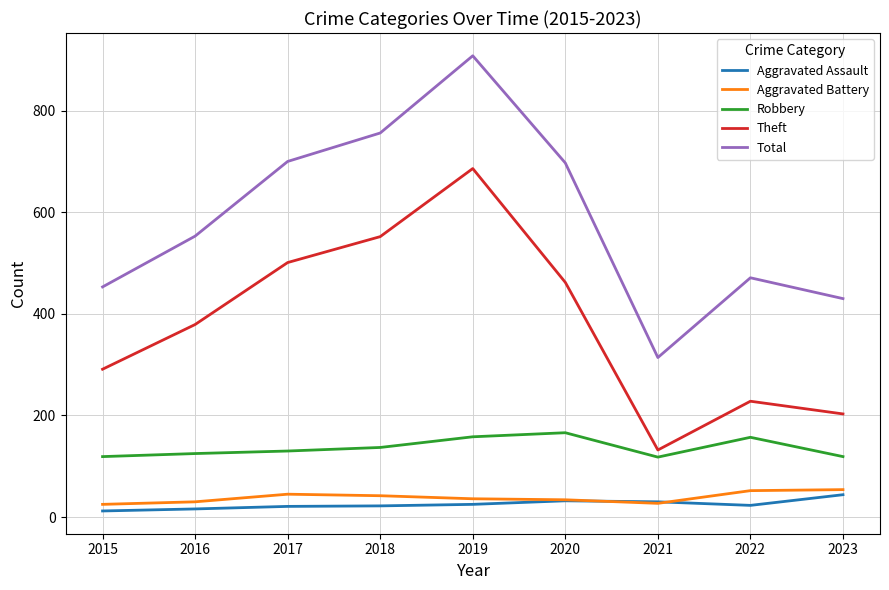

Which series changed the most between 2017 and 2022?

Theft